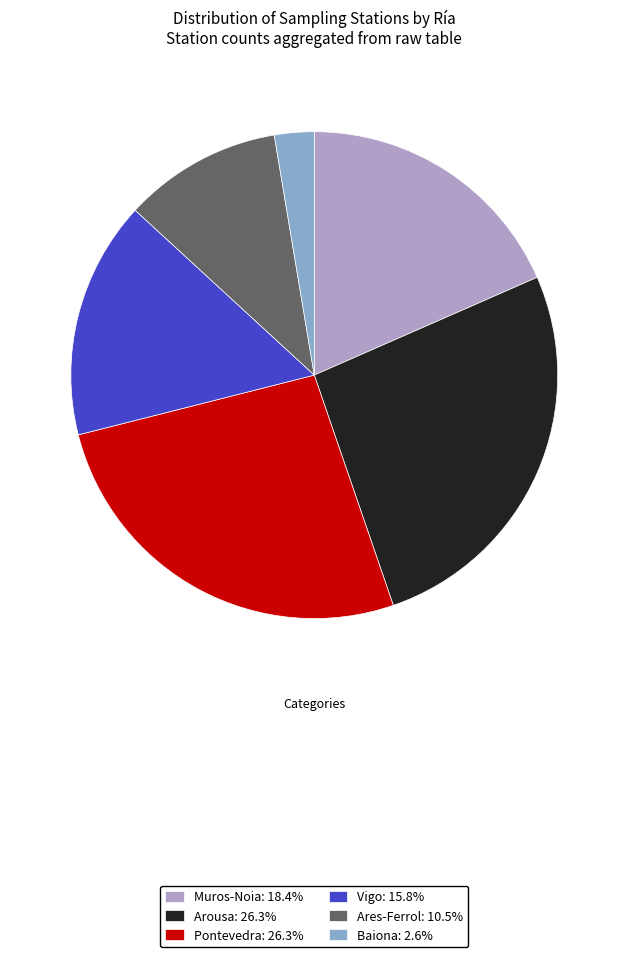

Combined, do Arousa: 26.3% and Ares-Ferrol: 10.5% account for over 50%?

No